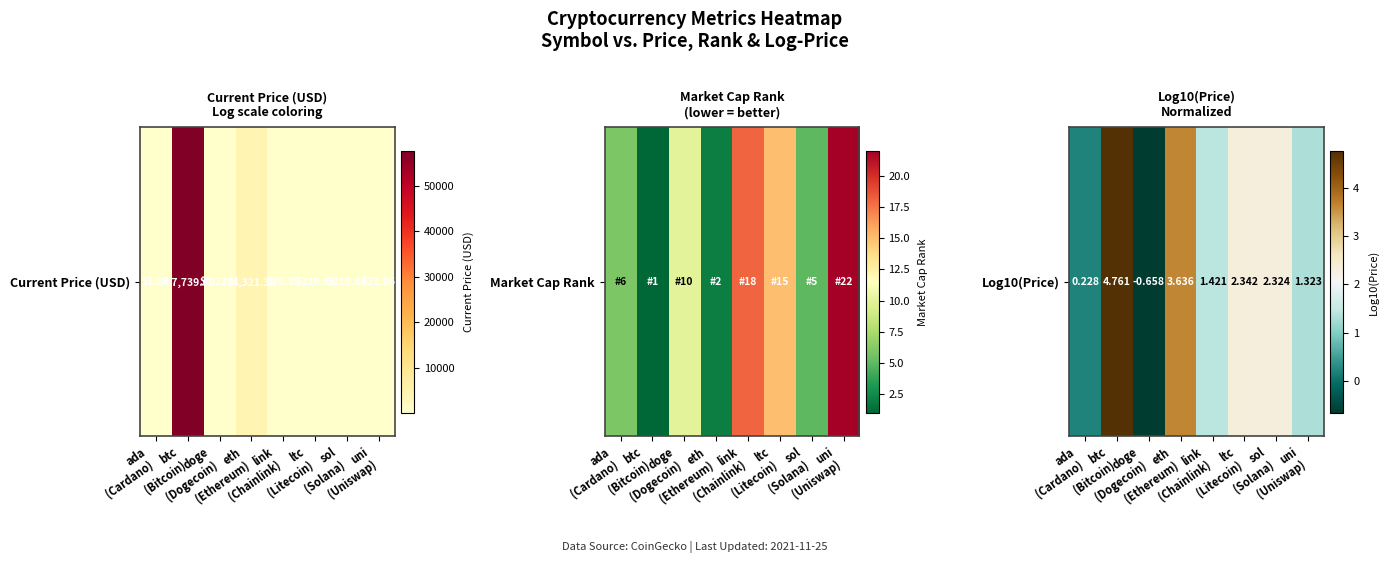

What is the sum of all values?

15.4